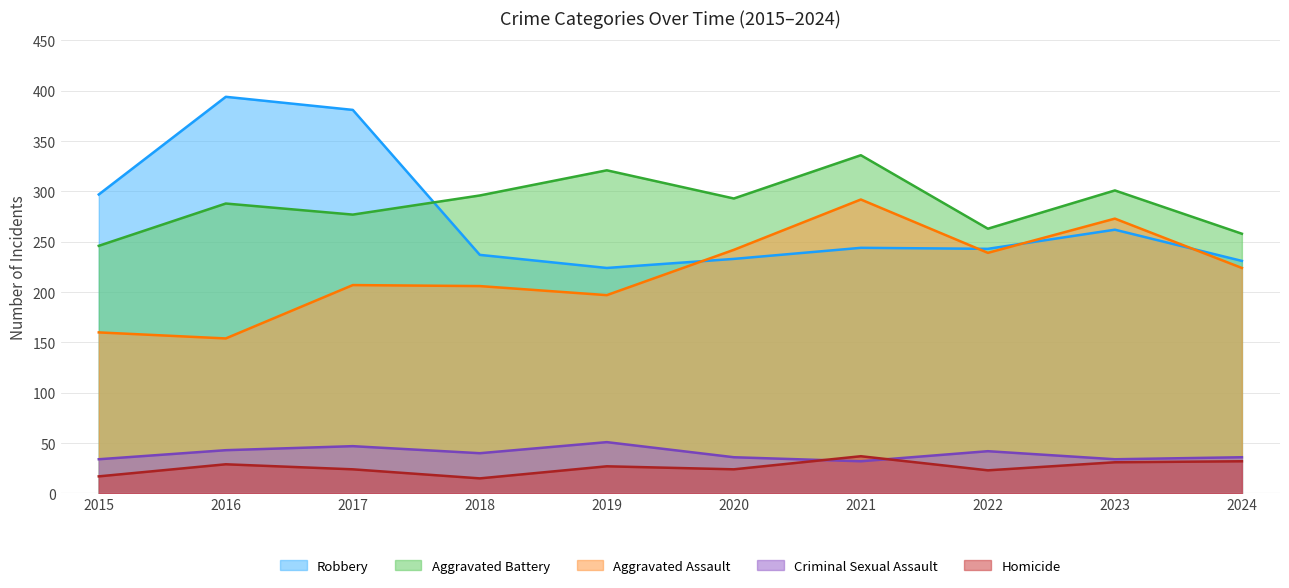

At which category is the sum across all series the highest?

2021